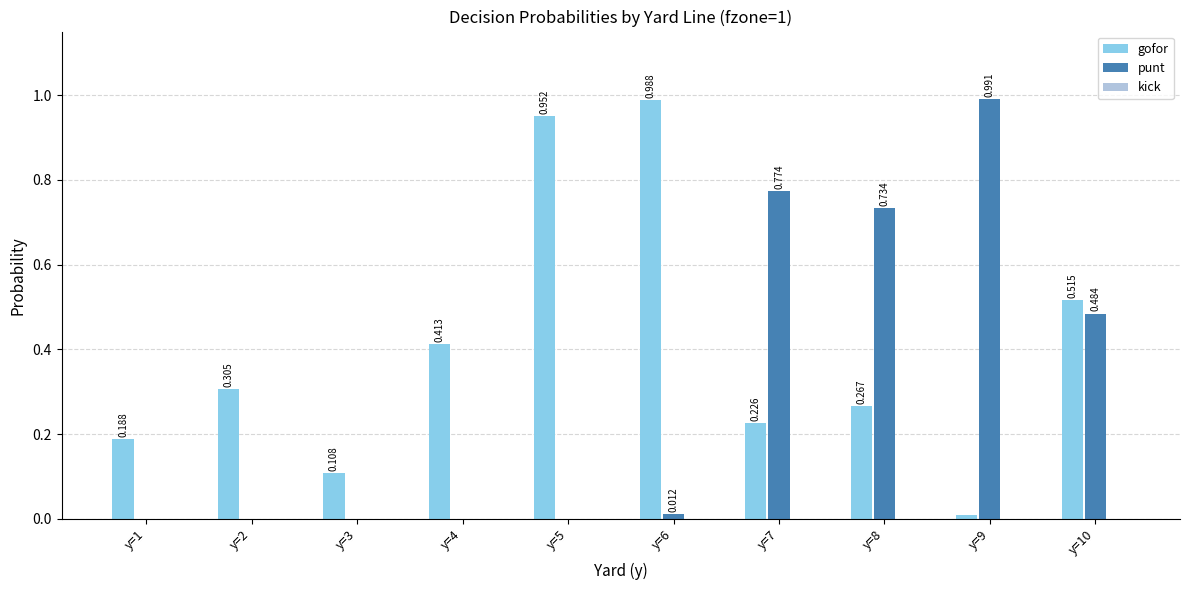

The value of gofor at y=7 is 0.1. True or false?

False